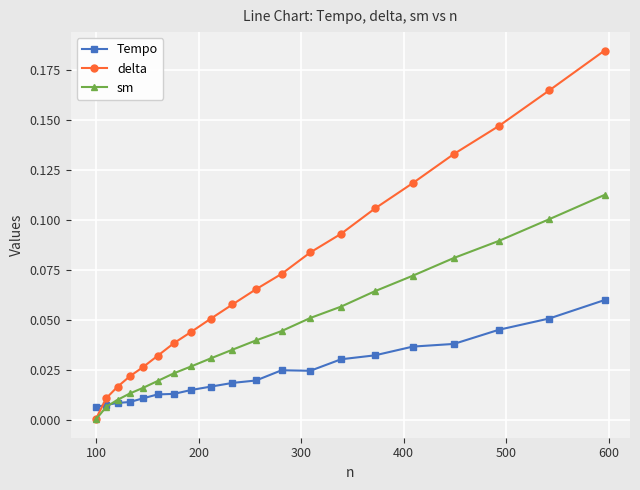

Which series has the largest range (max minus min)?

delta